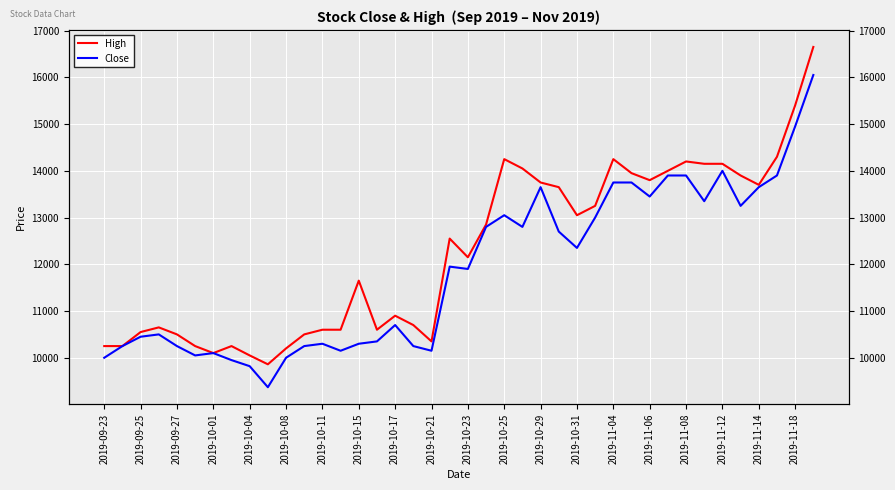

Is it true that High equals 5769 at 2019-11-06?

False